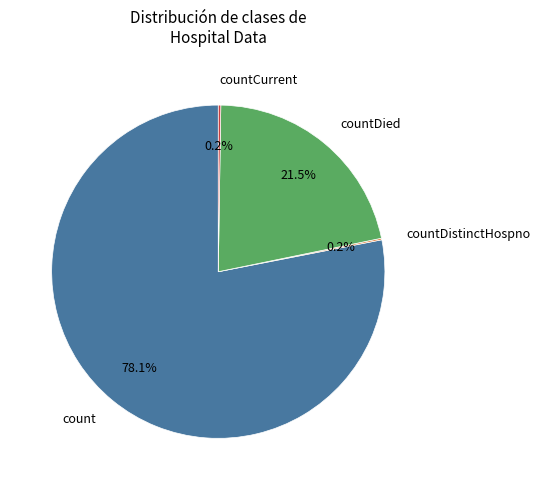

How much of the chart is everything except count?

21.9%